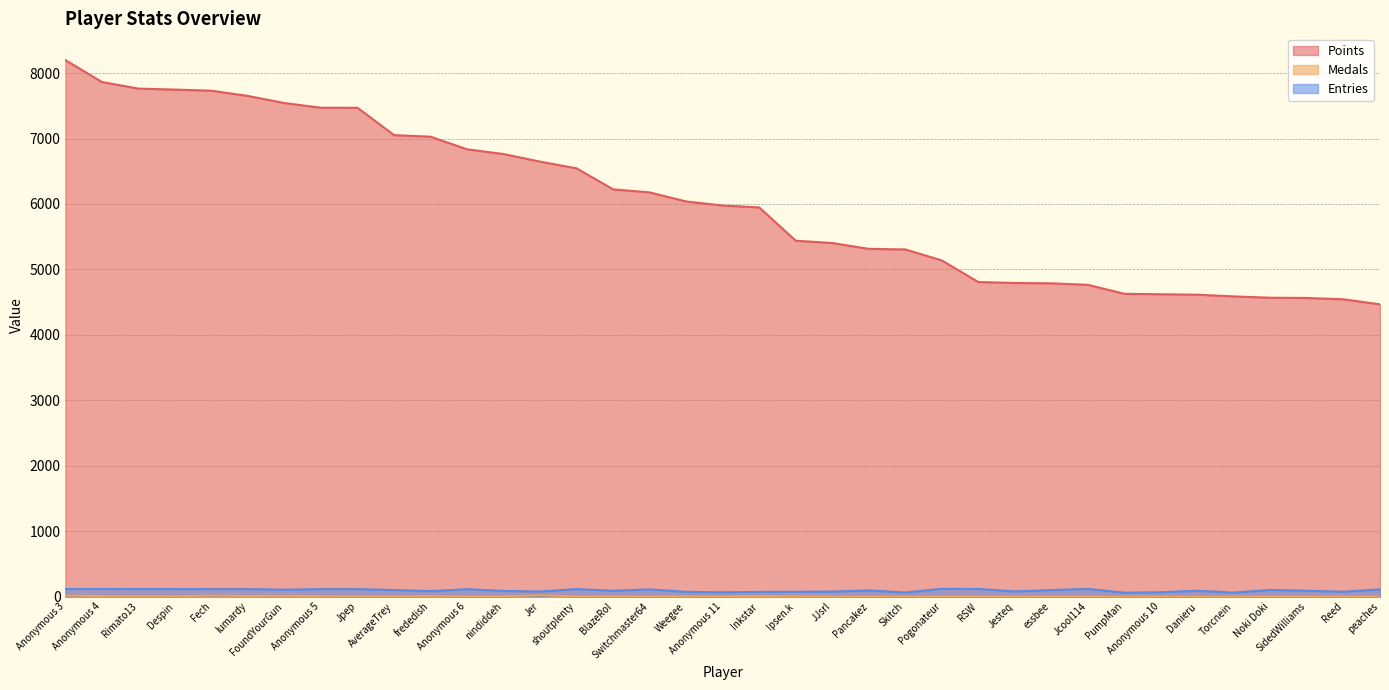

Which label corresponds to the largest value in the chart?

Anonymous 3